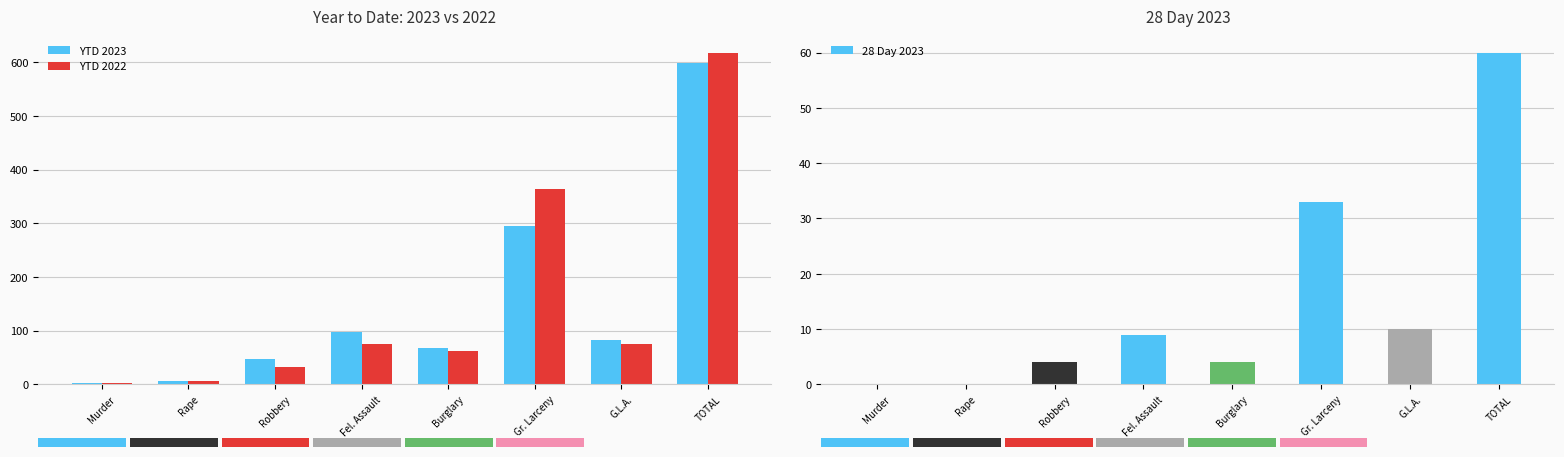

What is the average value of the YTD 2022 series?

154